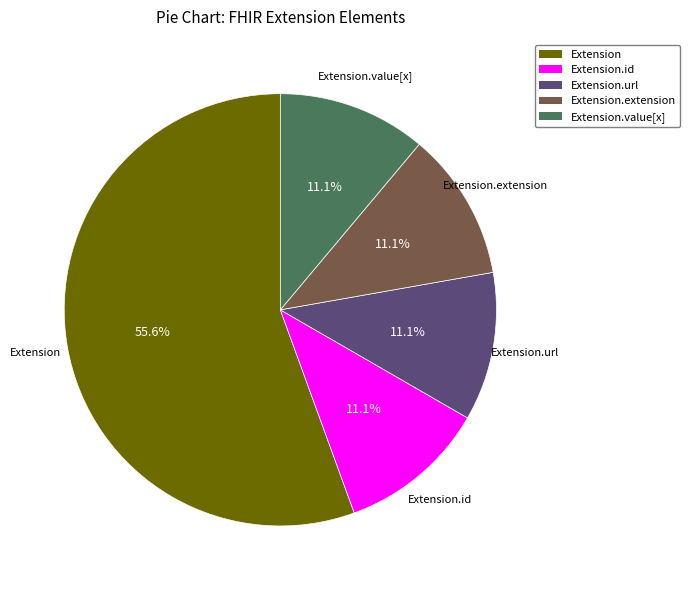

Combined, what portion of the pie is Extension.url and Extension.id?

22.2%